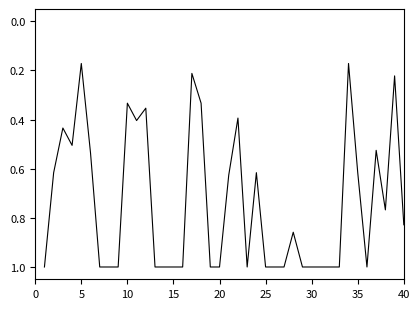

What is the sum of all values?

29.5